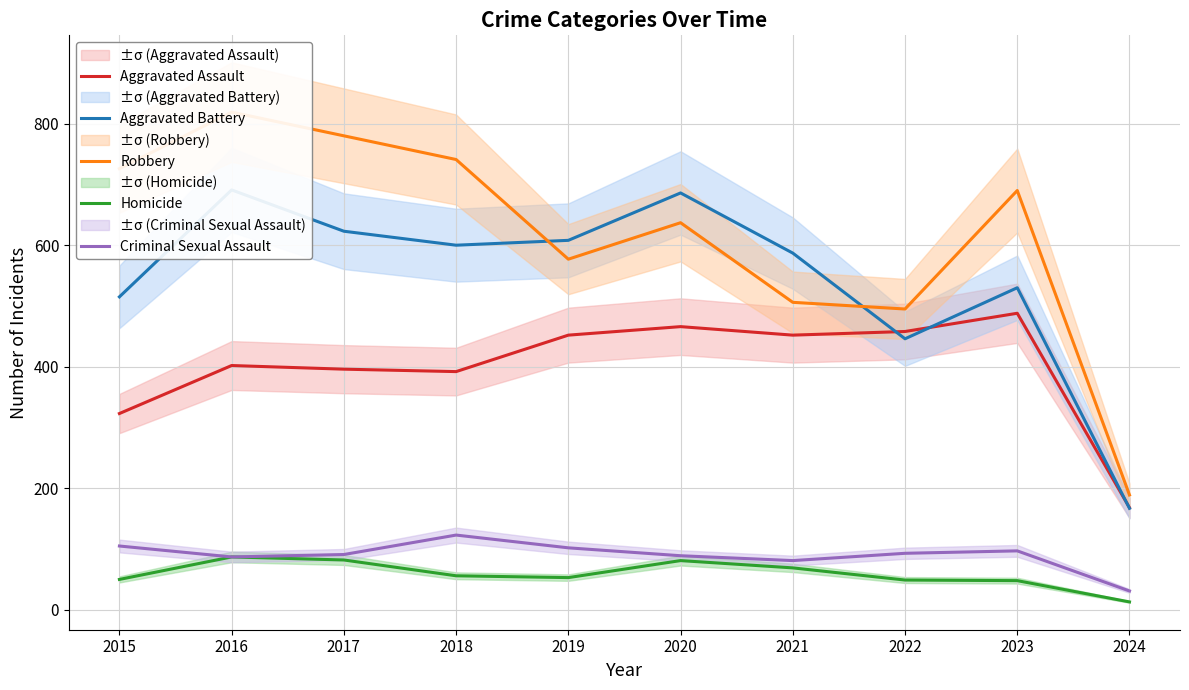

What are all the series names shown in the legend?

Aggravated Assault, Aggravated Battery, Robbery, Homicide, Criminal Sexual Assault